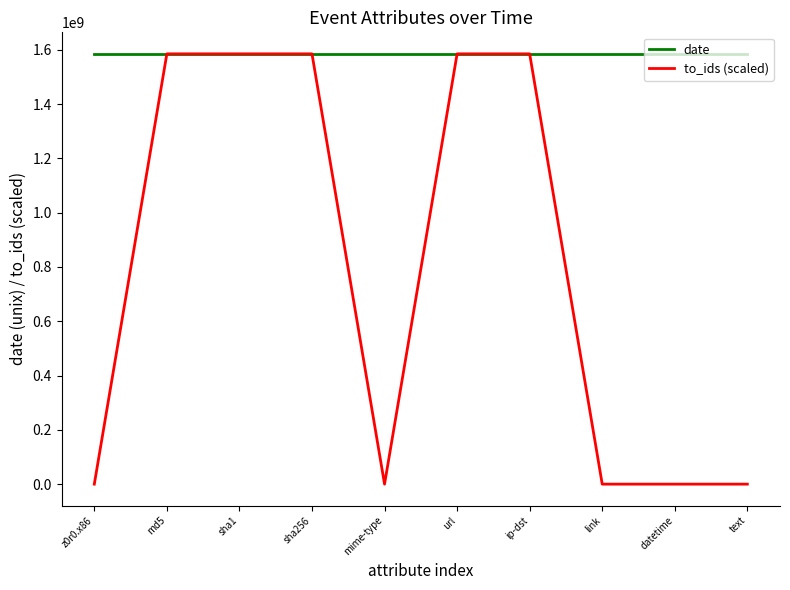

Count the to_ids (scaled) values in the range 0 to 1584935023.

10